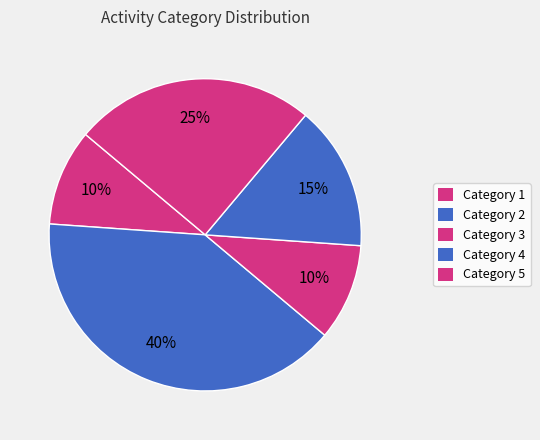

Does any single category account for the majority?

No